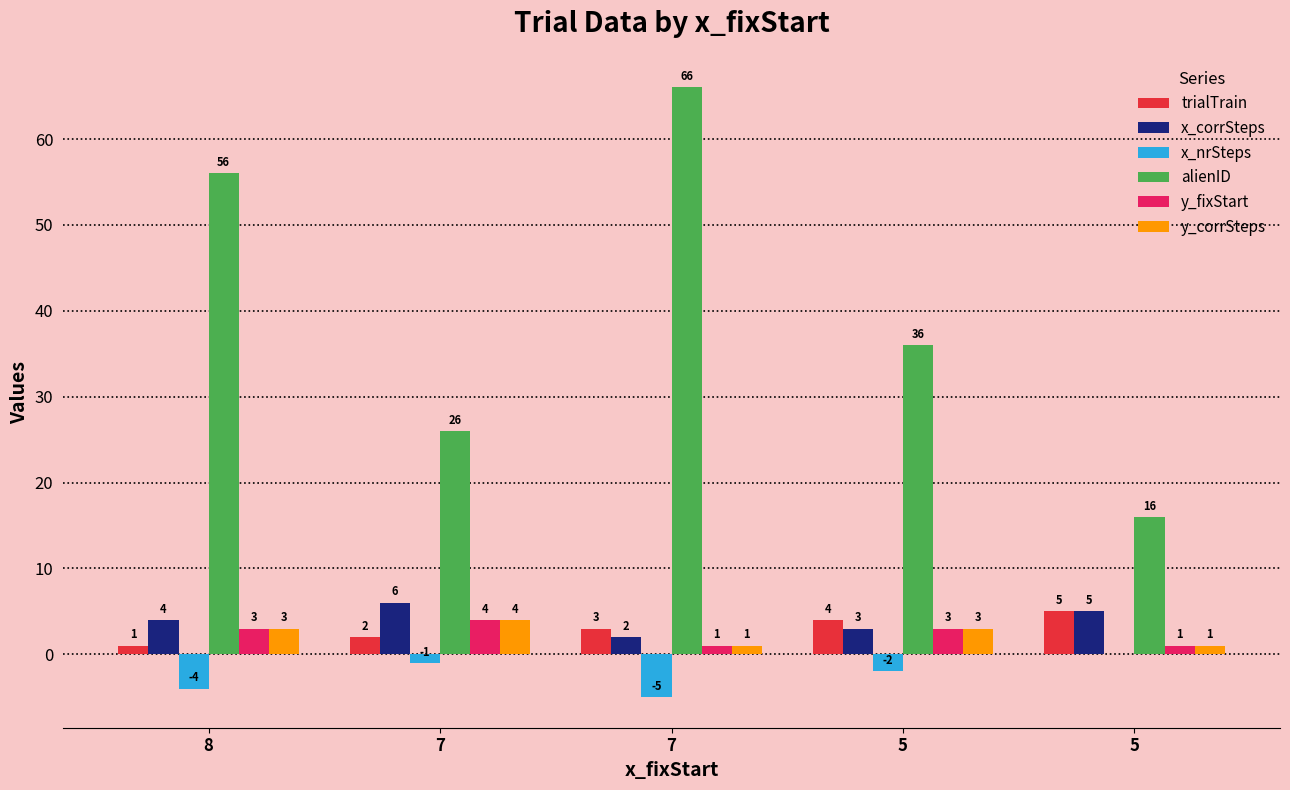

True or false: x_corrSteps has a value of 6 at 7.

True